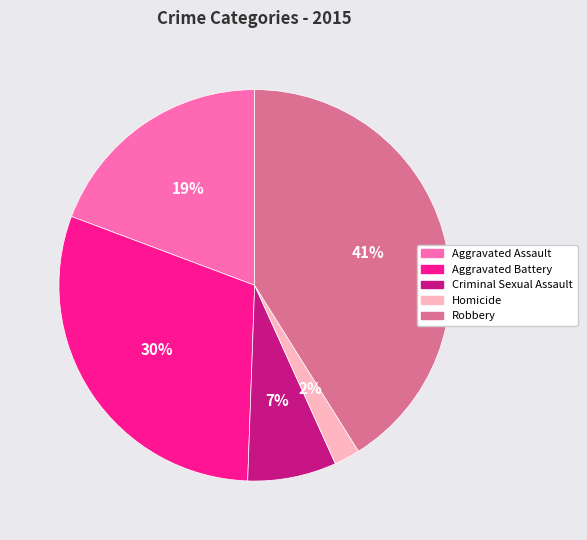

Count the number of slices in the pie.

5